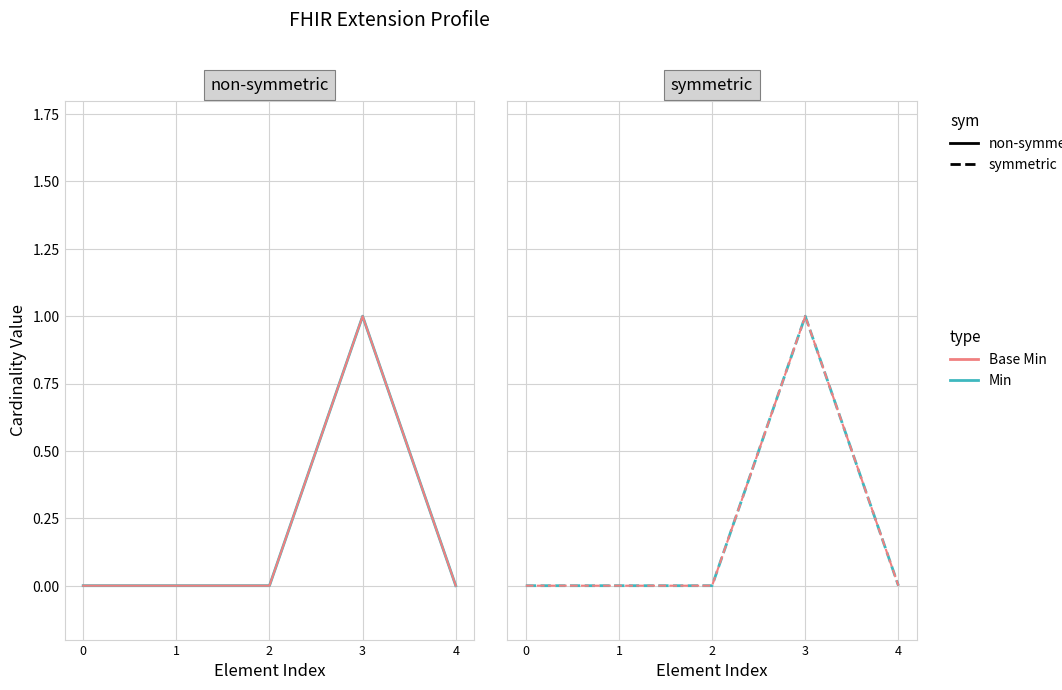

At which category is the sum across all series the highest?

3